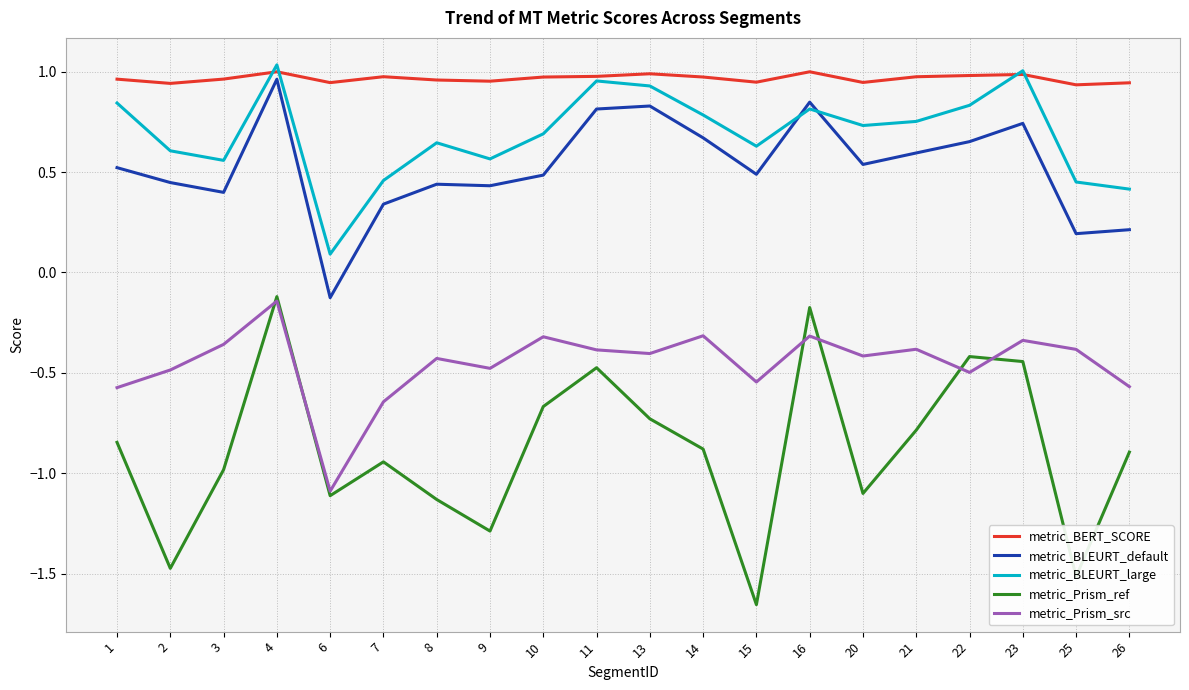

Which series has the largest total across all categories?

metric_BERT_SCORE